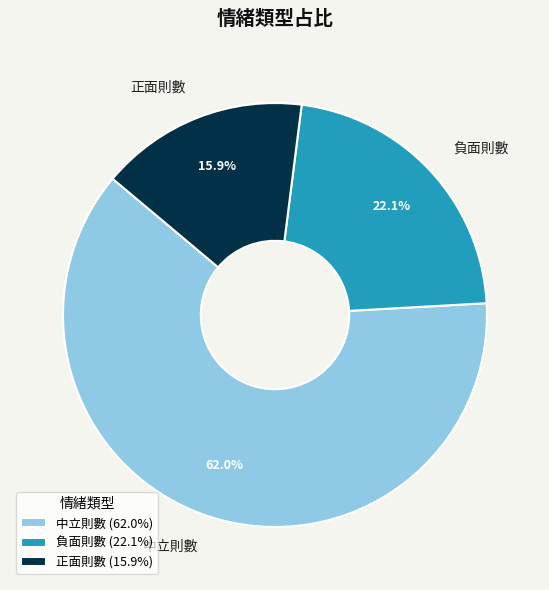

To the nearest percent, what percentage of the pie is 正面則數?

16%